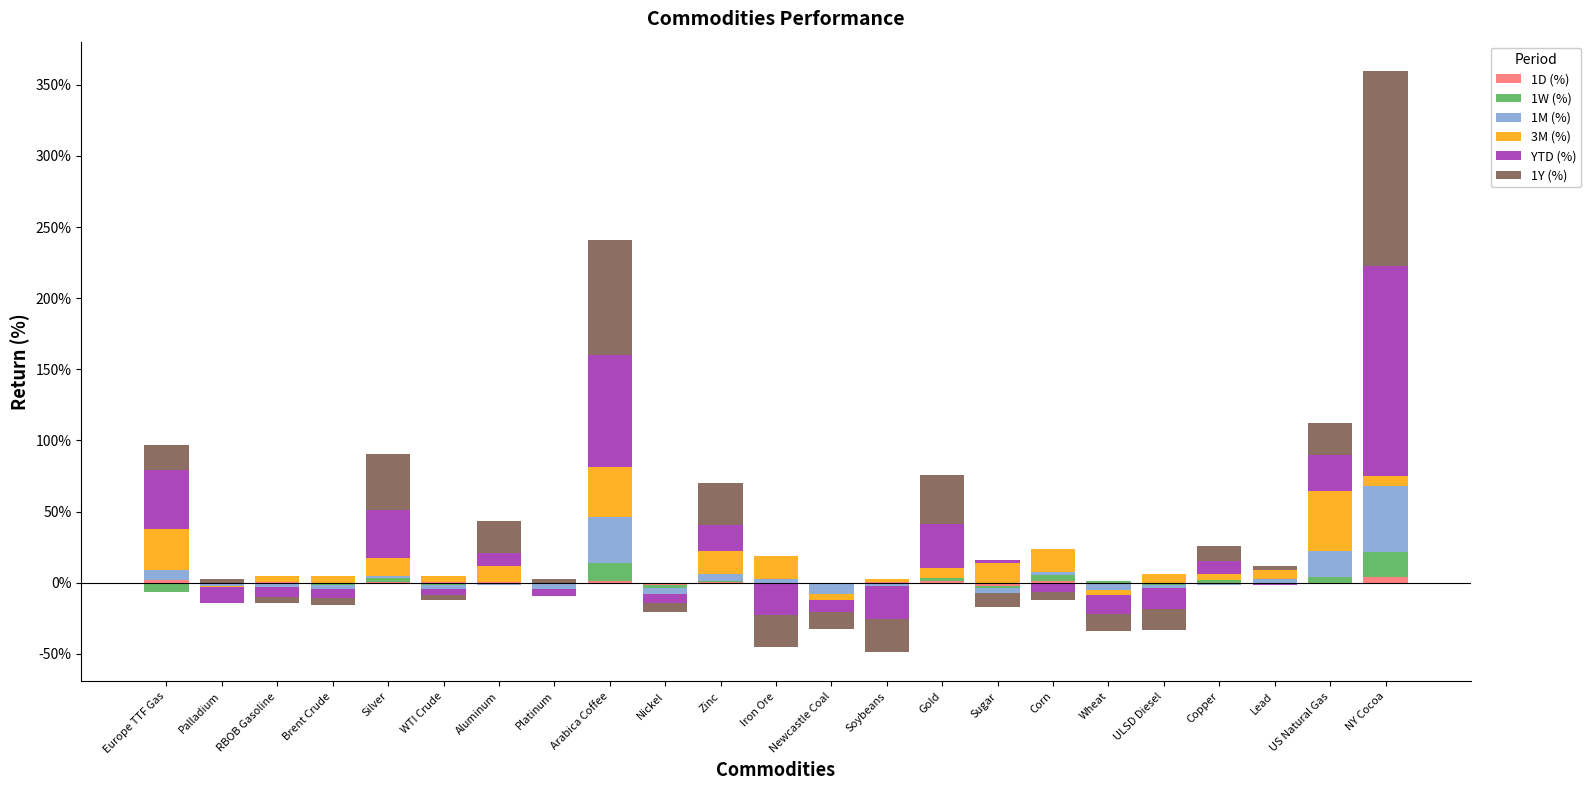

What are all the series names shown in the legend?

1D (%), 1W (%), 1M (%), 3M (%), YTD (%), 1Y (%)